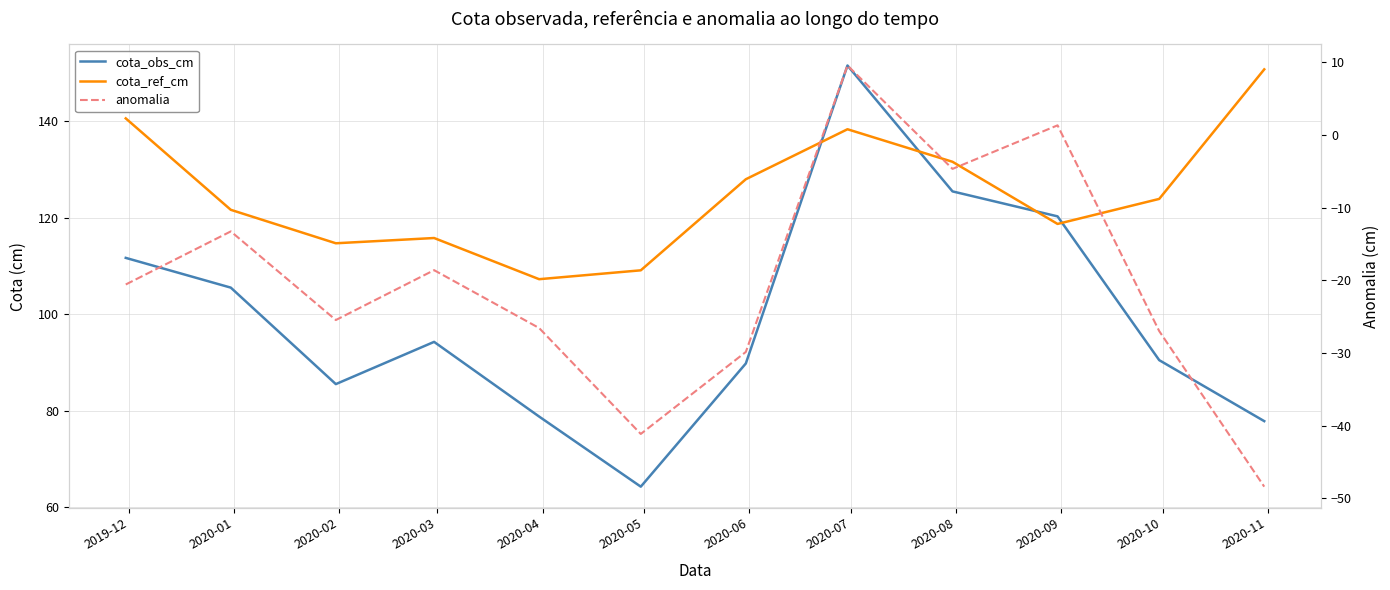

True or false: cota_obs_cm has a value of 120.3 at 2020-09.

True